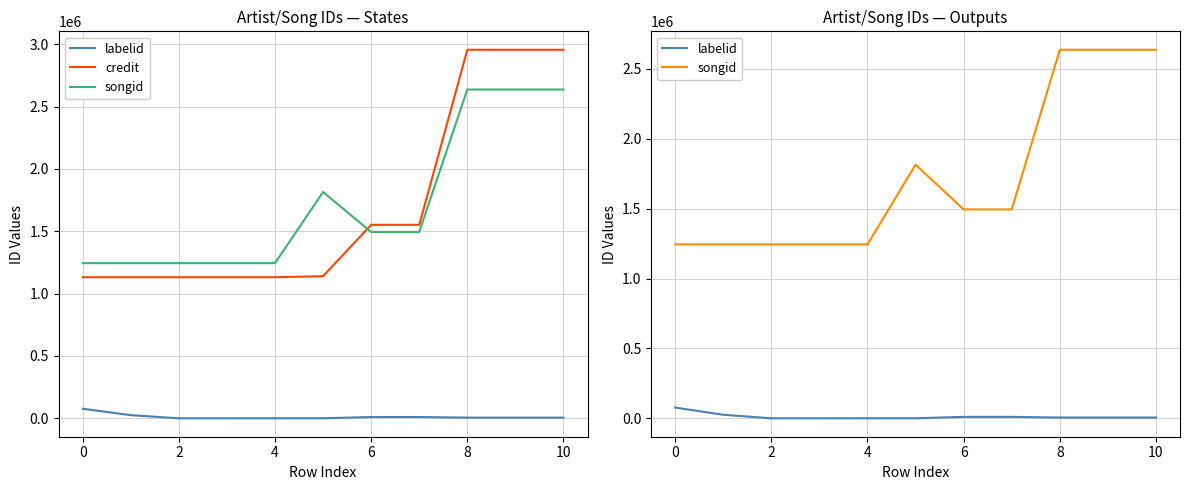

Reading left to right, what are all the values shown in this chart?

labelid: 76692	25161	-1	-1	289	289	10167	10167	5388	5388	5388
credit: 1131348	1131348	1131348	1131348	1131348	1139888	1551660	1551660	2955780	2955780	2955780
songid: 1244401	1244401	1244401	1244401	1244401	1814759	1494529	1494529	2636807	2636807	2636807